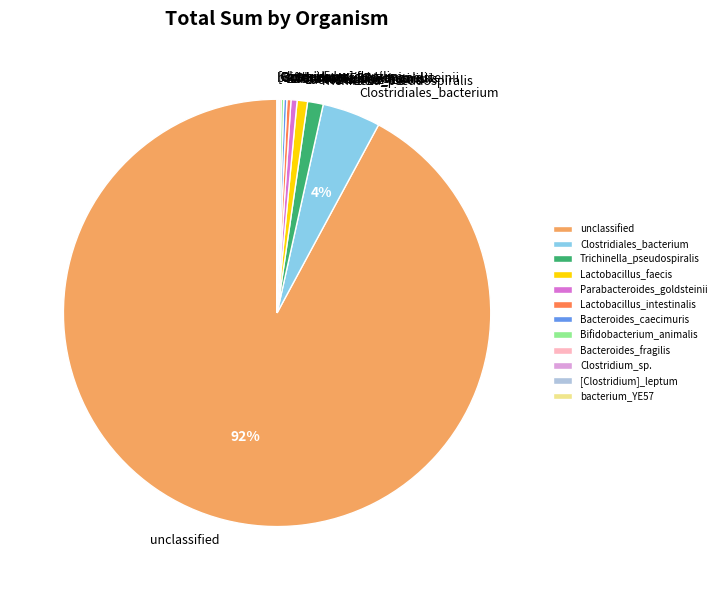

Which slice is the largest?

unclassified